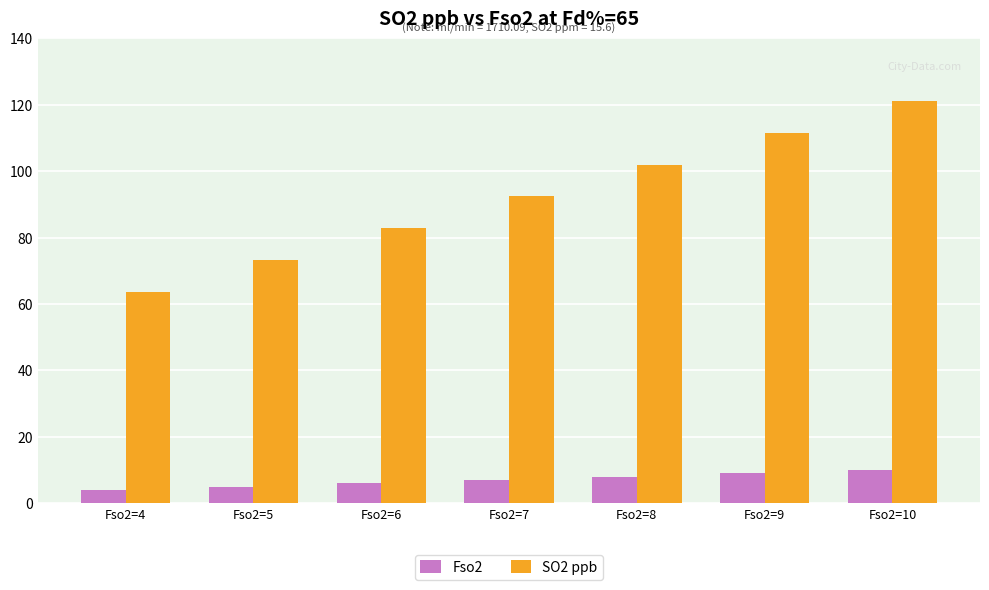

What is the average value of the SO2 ppb series?

92.4